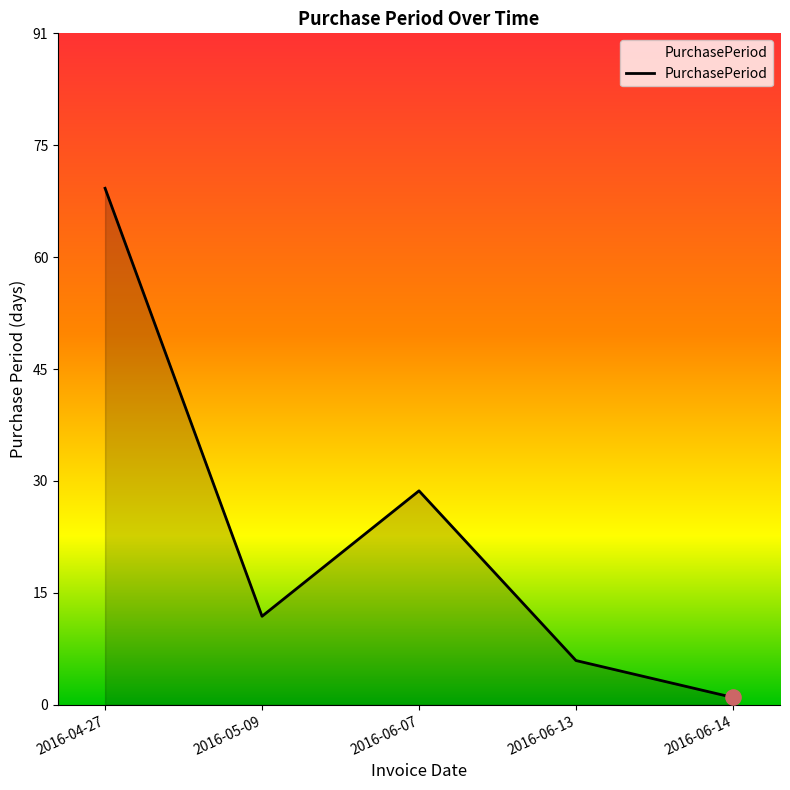

Between 2016-05-09 and 2016-04-27, which is larger?

2016-04-27